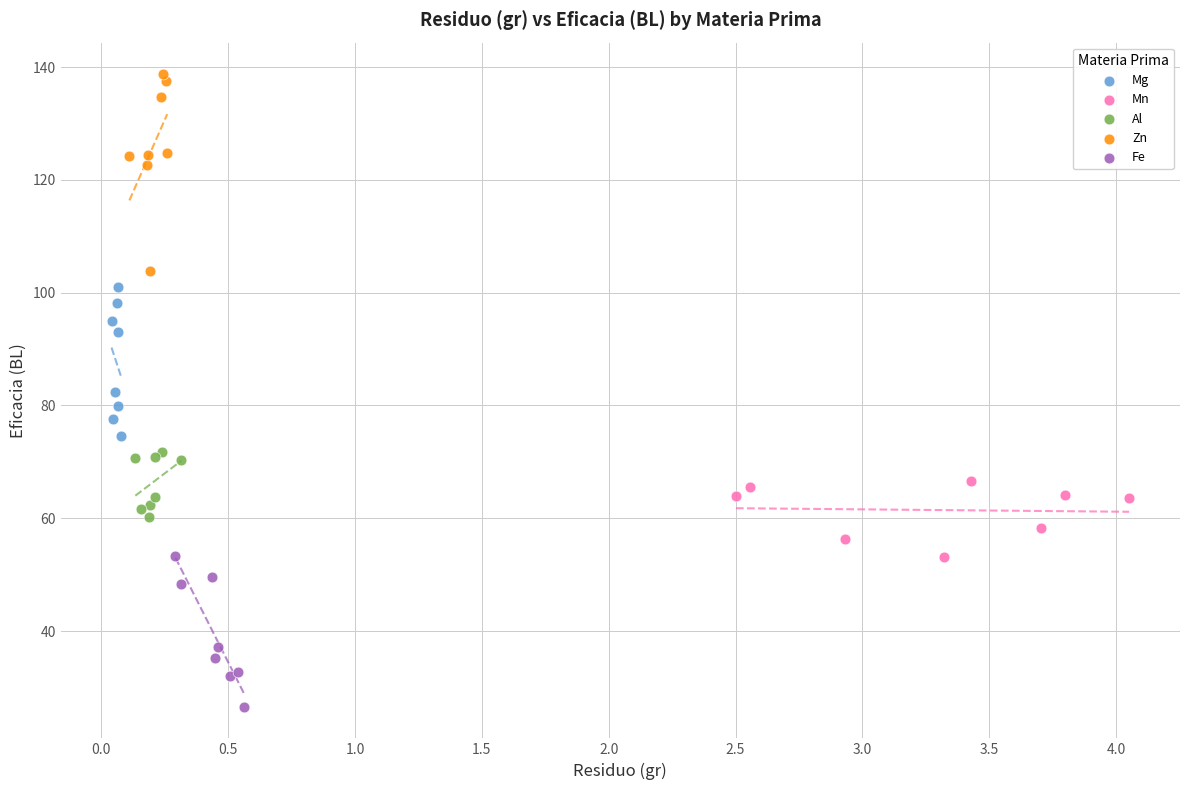

Which series has the widest spread of Y values?

Zn